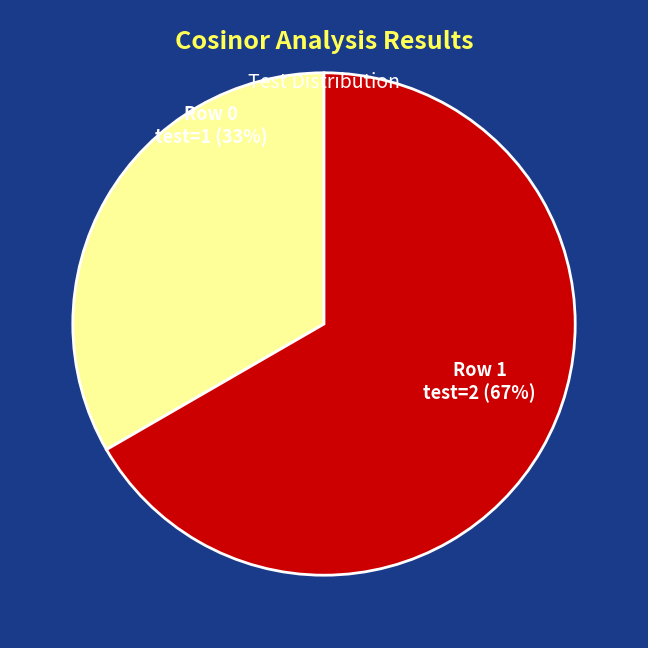

To the nearest percent, what is the average slice percentage?

50%